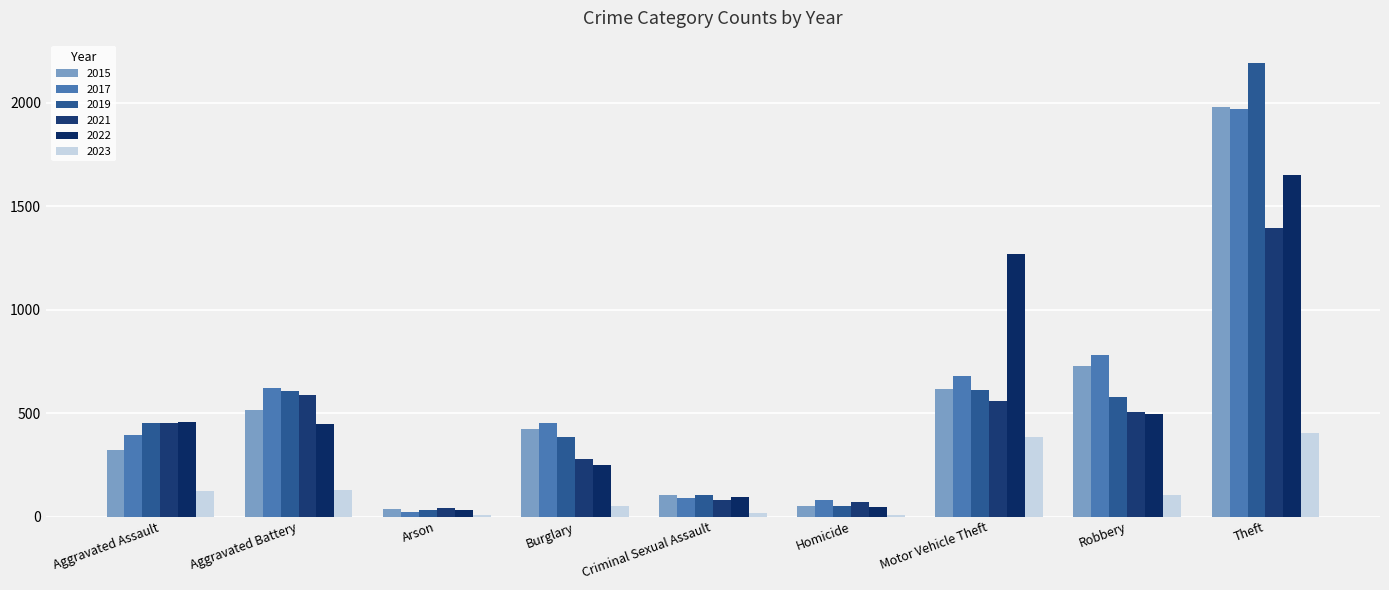

What is the sum of the 2019 values at Homicide and Robbery?

630